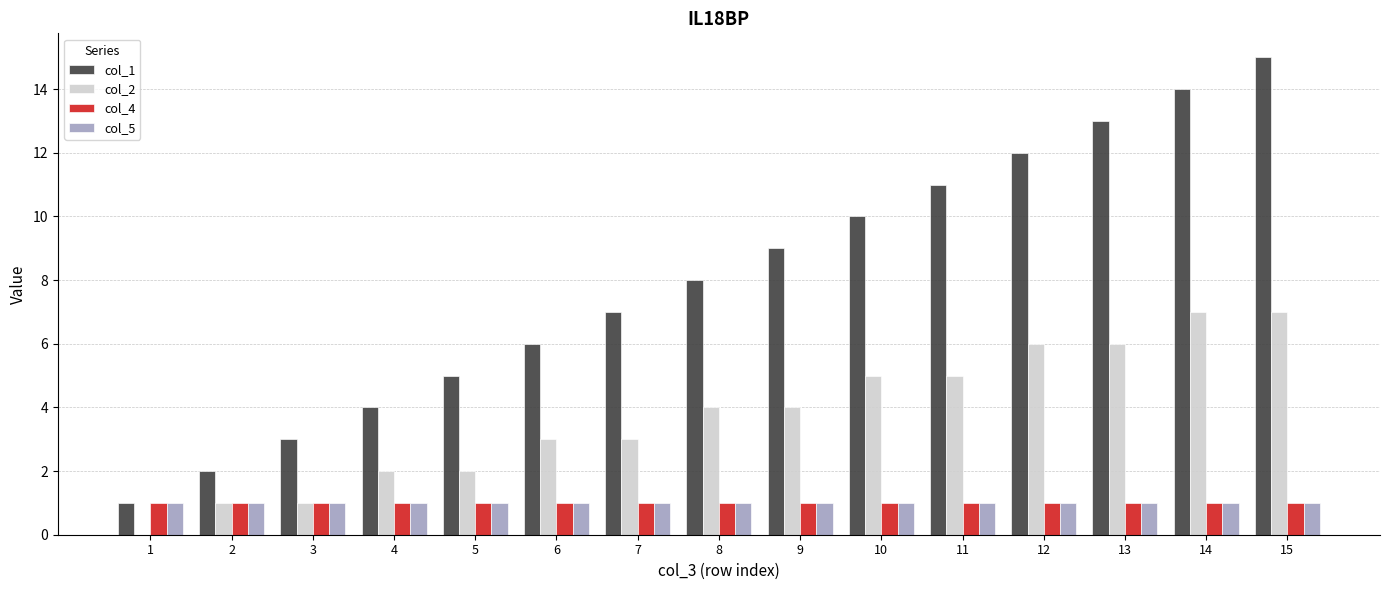

What is the greatest value displayed?

15